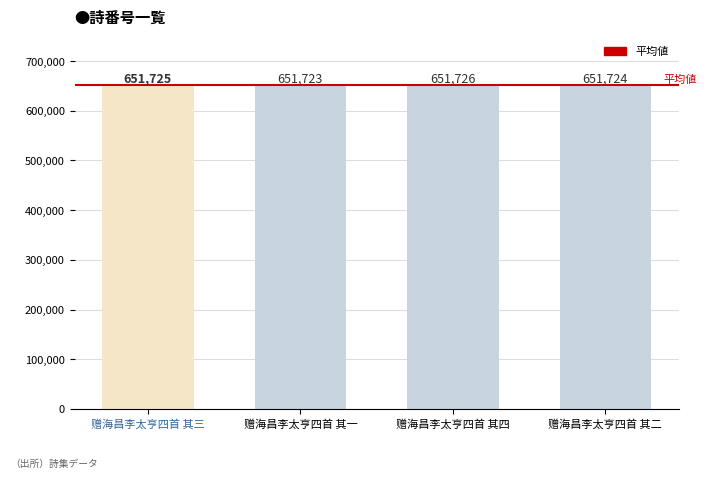

What is the minimum value shown in the chart?

651723